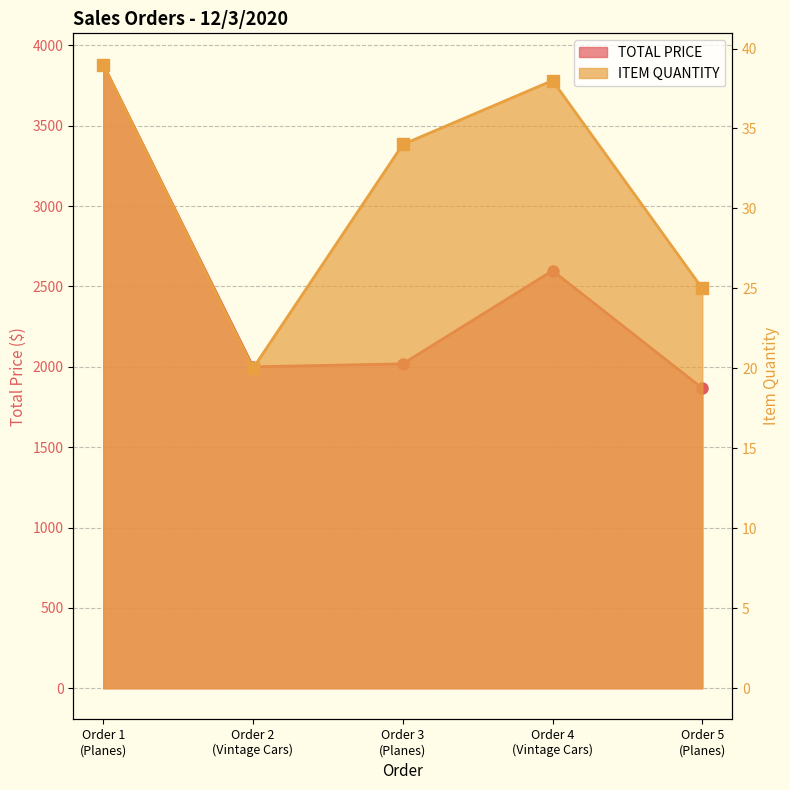

True or false: TOTAL PRICE and ITEM QUANTITY intersect in this chart.

False